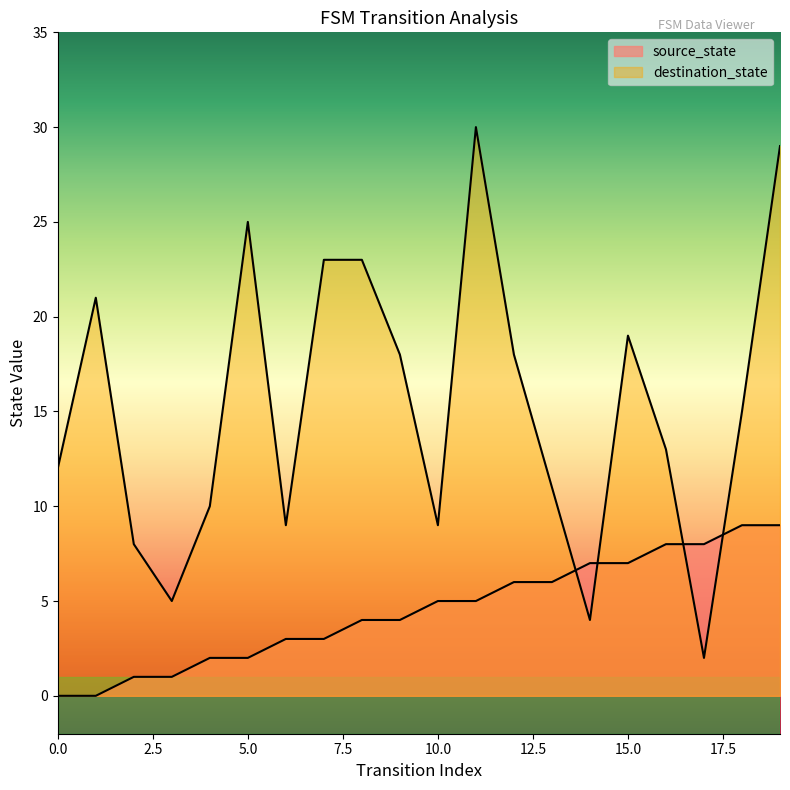

List the labels in order of destination_state value, largest first.

11, 19, 5, 7, 8, 1, 15, 9, 12, 18, 16, 0, 13, 4, 6, 10, 2, 3, 14, 17